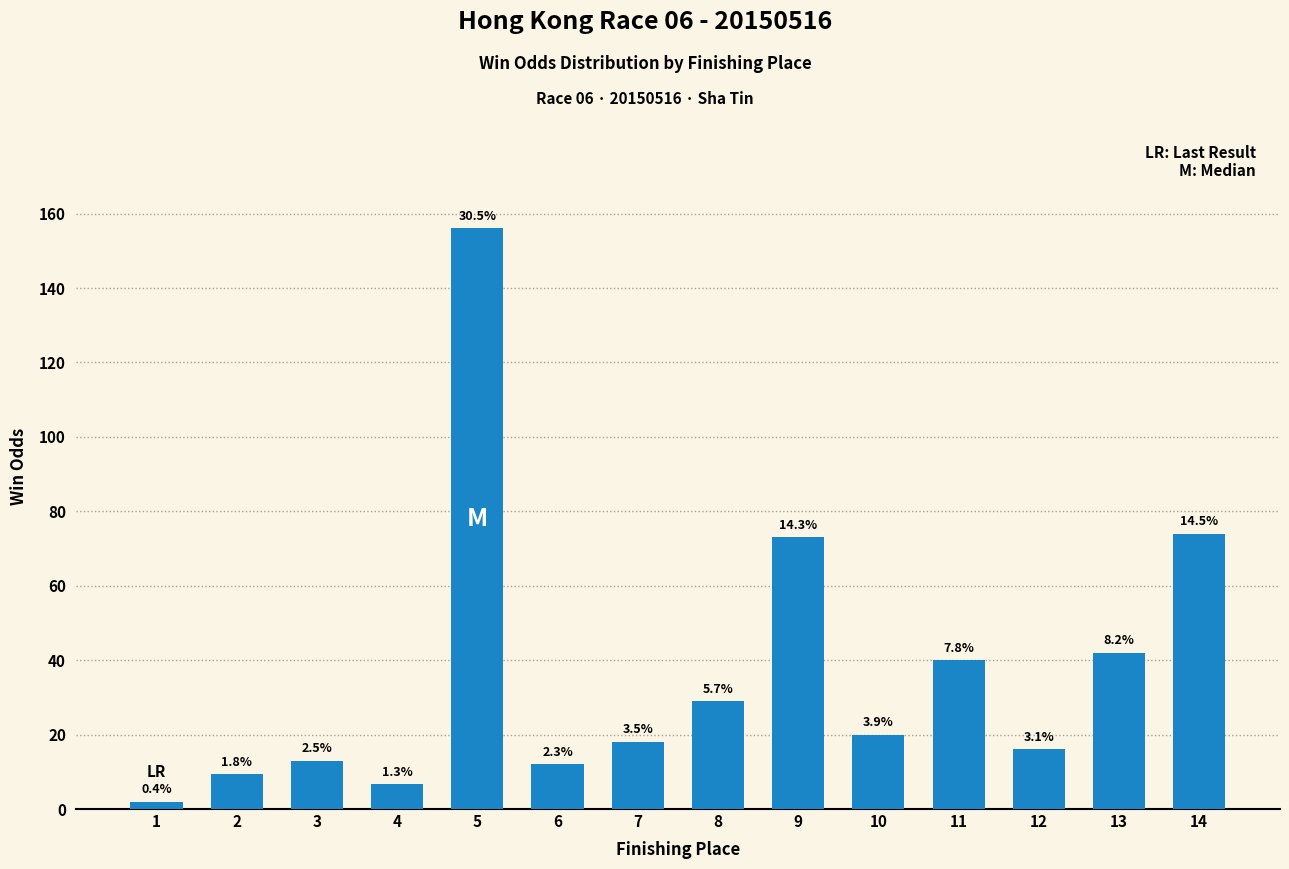

Reading left to right, list all the values displayed in this chart.

1.9	9.3	13.0	6.7	156.0	12.0	18.0	29.0	73.0	20.0	40.0	16.0	42.0	74.0